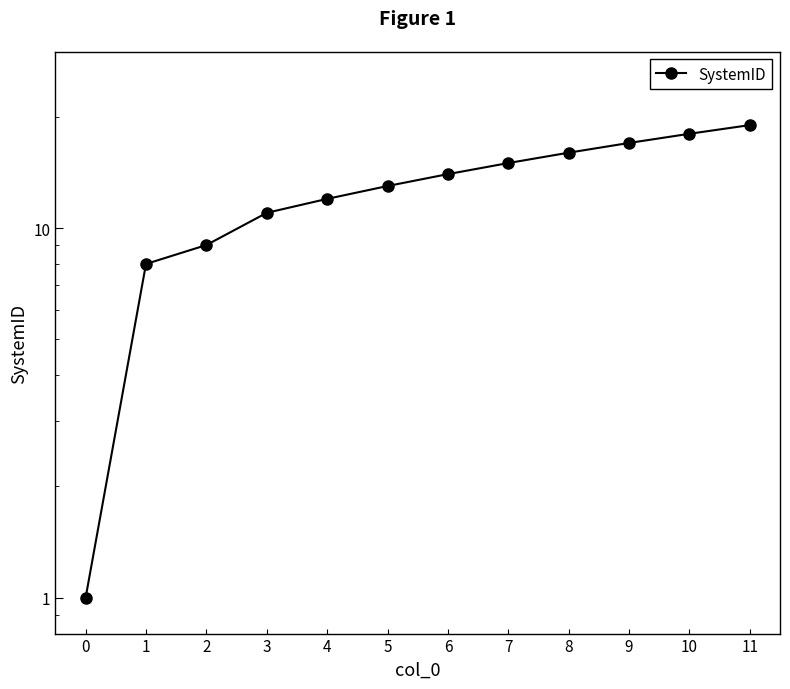

Is it true that the value at 0 is 2?

False